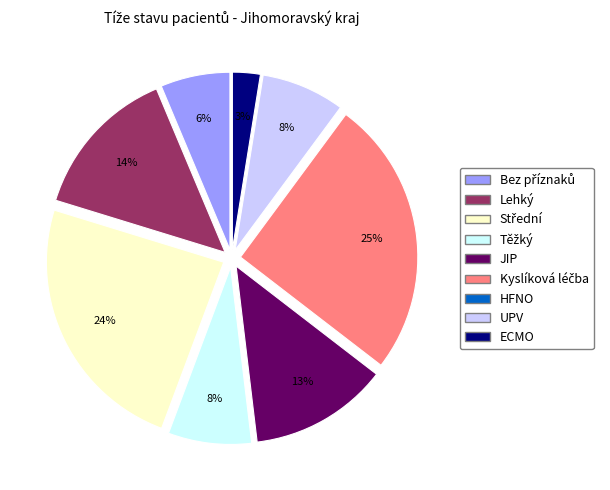

True or false: JIP accounts for 13% of the total.

True